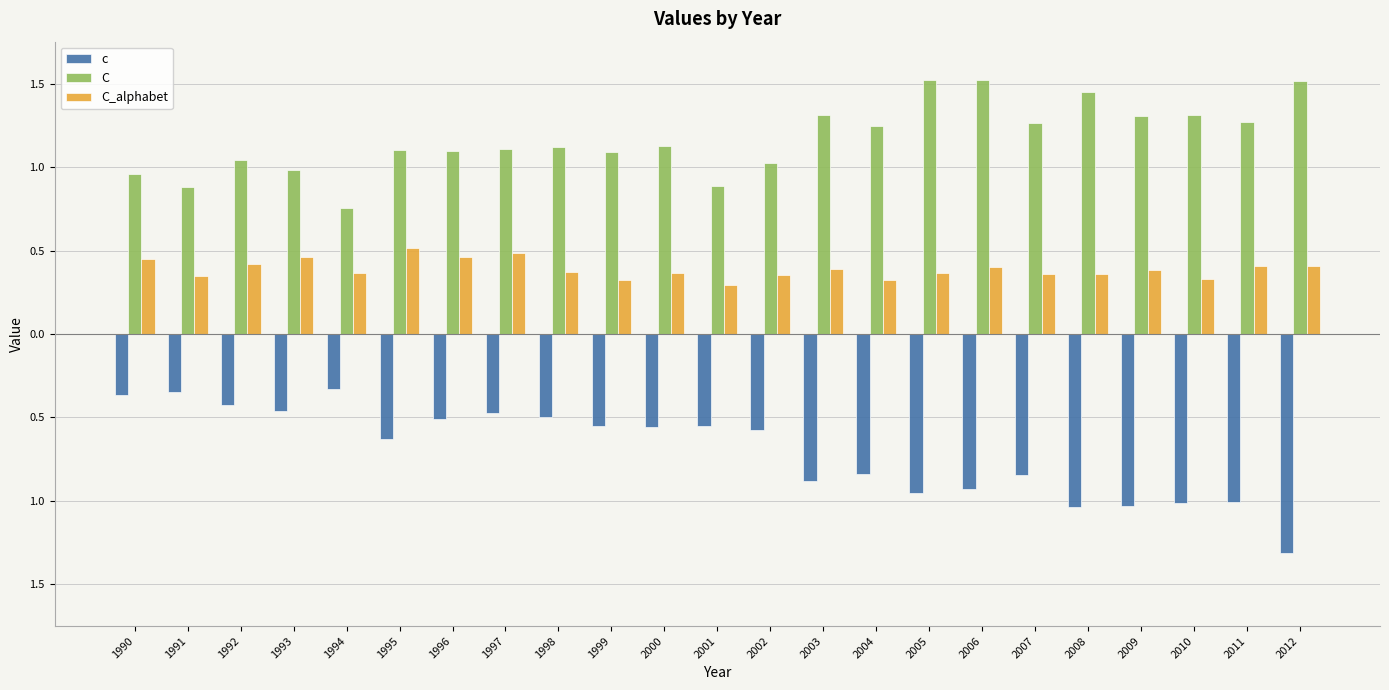

What are all the series names shown in the legend?

c, C, C_alphabet